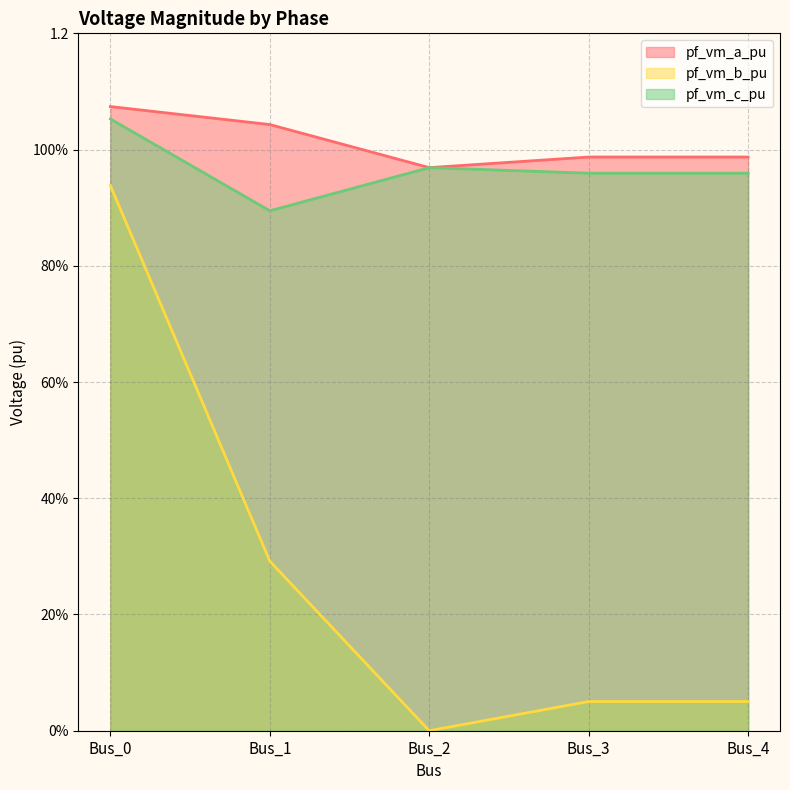

What are all the series names shown in the legend?

pf_vm_a_pu, pf_vm_b_pu, pf_vm_c_pu